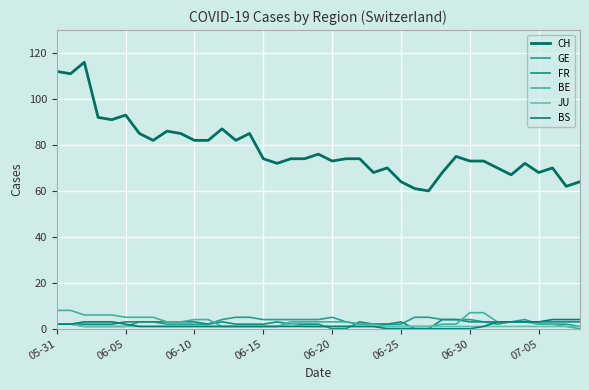

At which label is BS closest to 2?

05-31